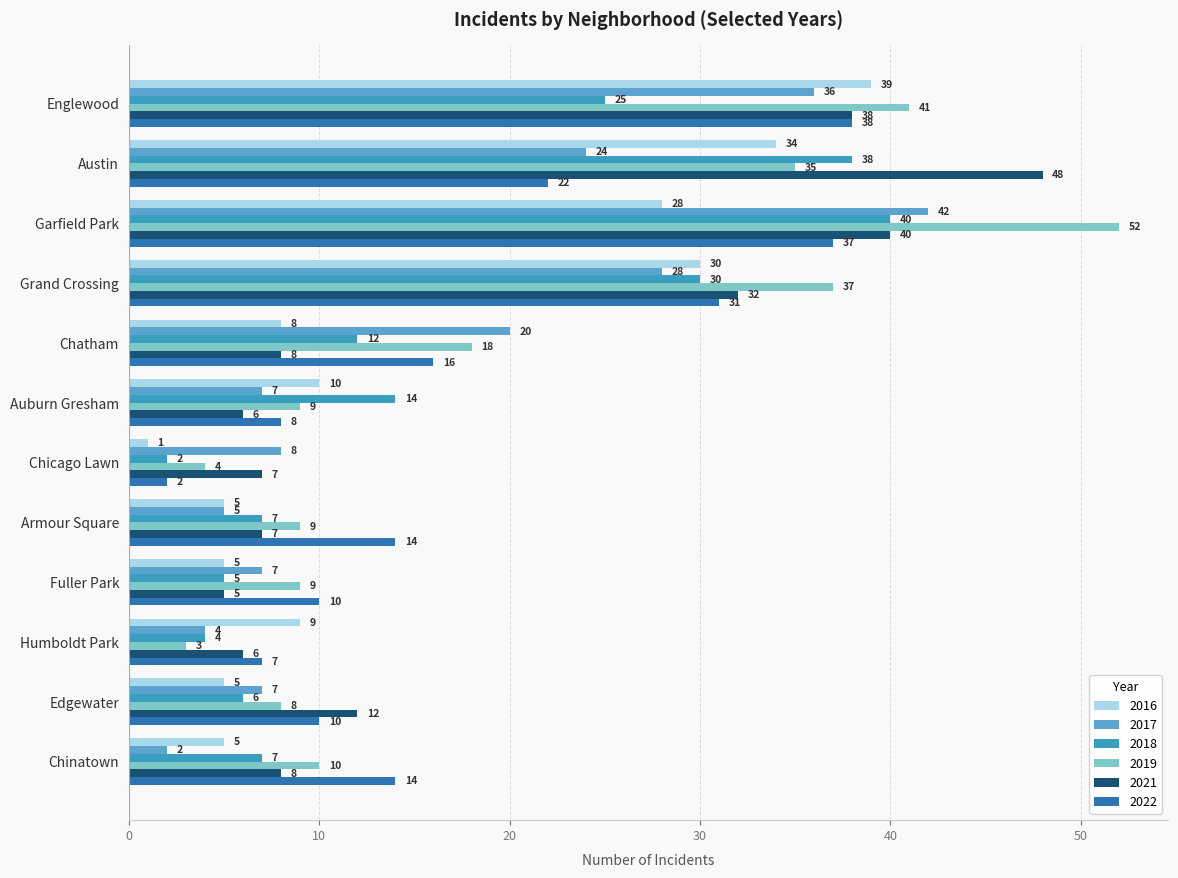

What is the maximum value shown in the chart?

52